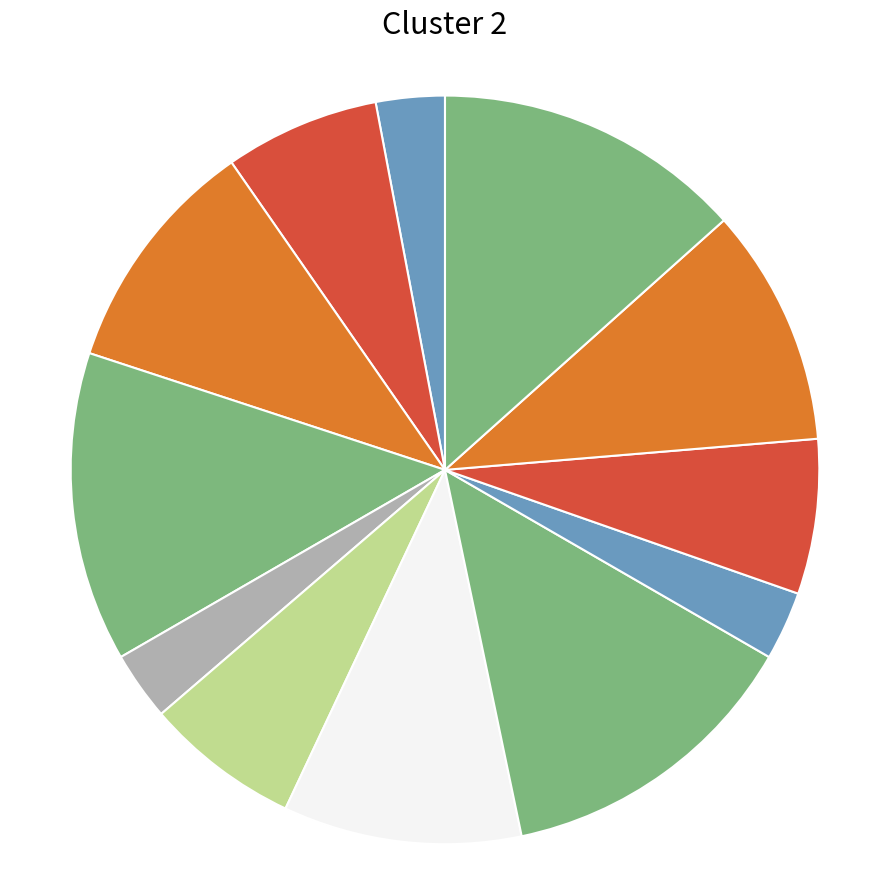

How many segments does this pie chart have?

12